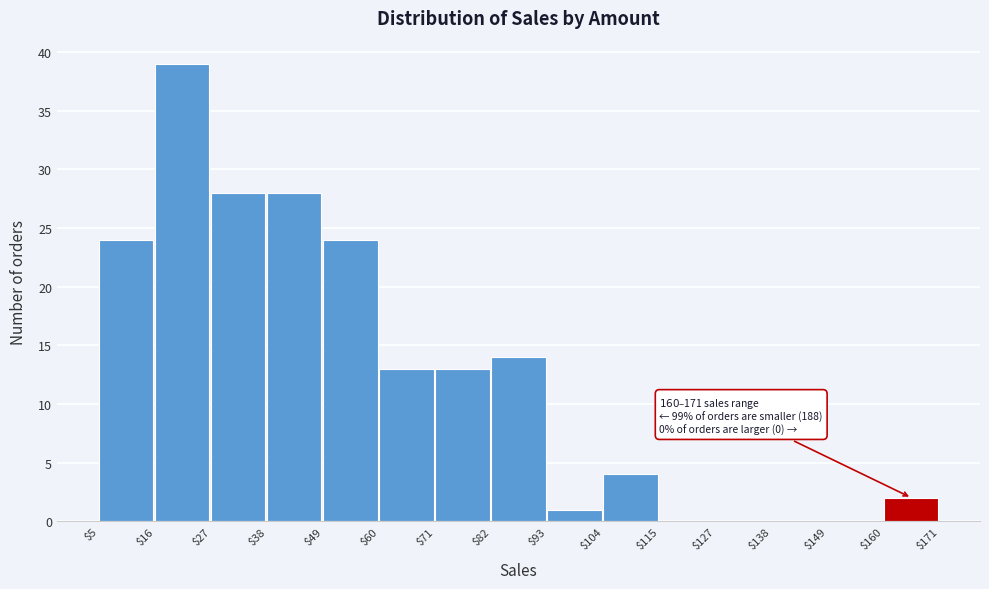

Which range on the x-axis has the tallest bar?

$16 to $27